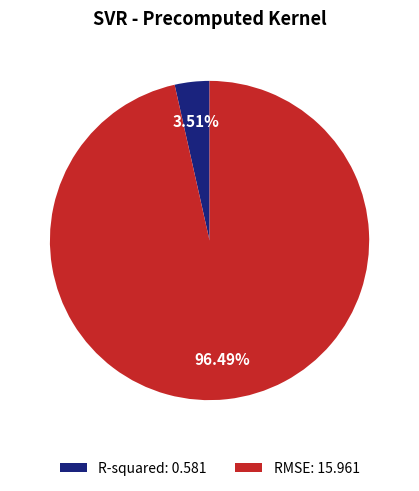

Which has a higher value, RMSE or R-squared?

RMSE